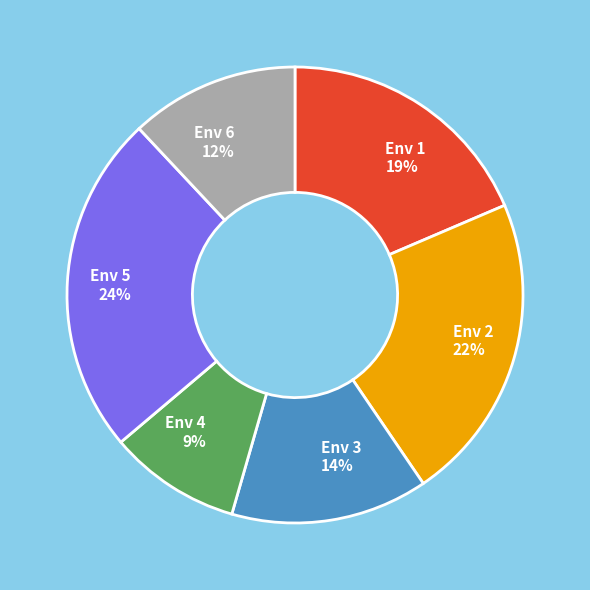

Is it true that Env 1 is 12% of the pie?

False